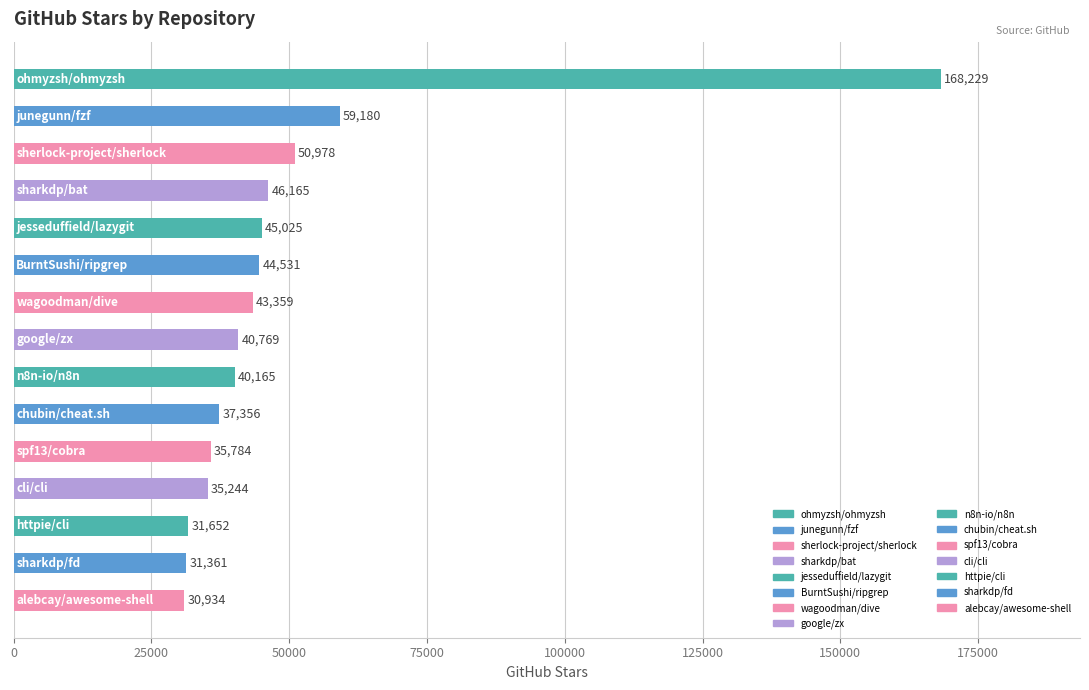

What is the value of the 11th bar from the top?

35784